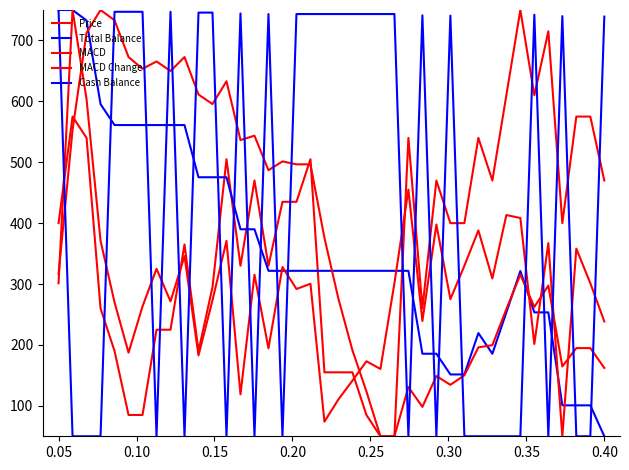

Is this an area chart (filled region under the line)?

No